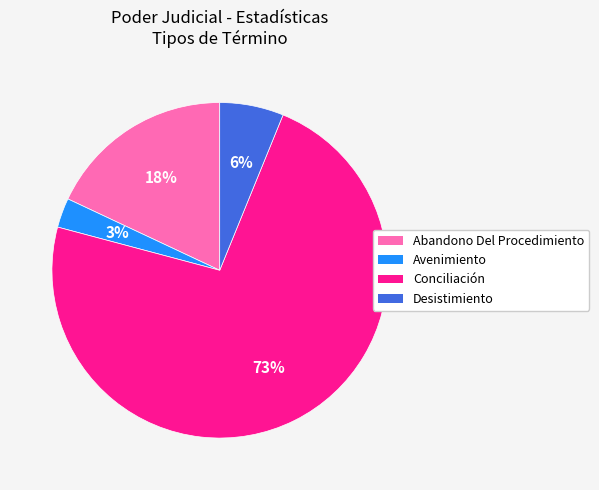

To the nearest percent, what is the difference between the Avenimiento and Abandono Del Procedimiento slice percentages?

15%